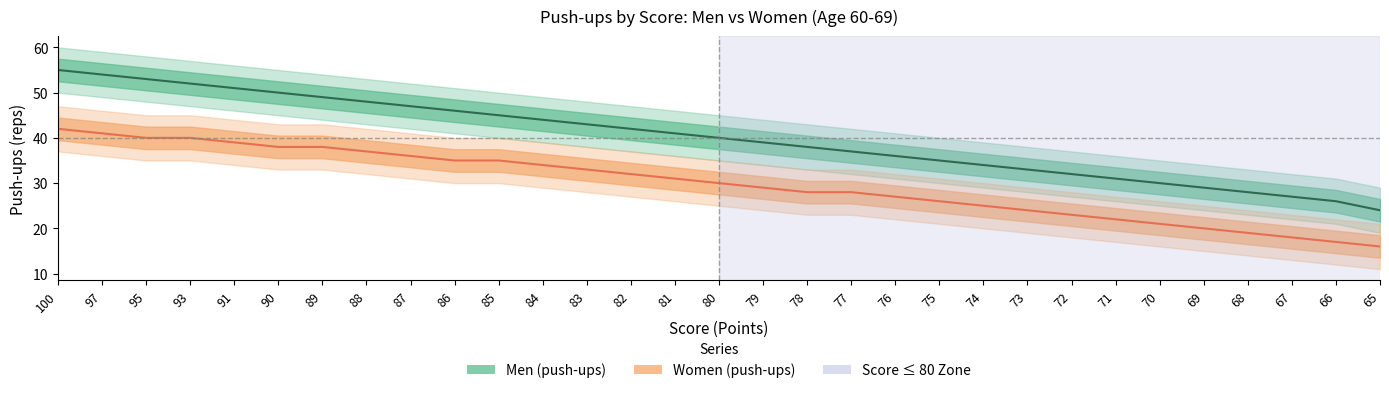

Which series has the widest spread of values?

Men_pushups